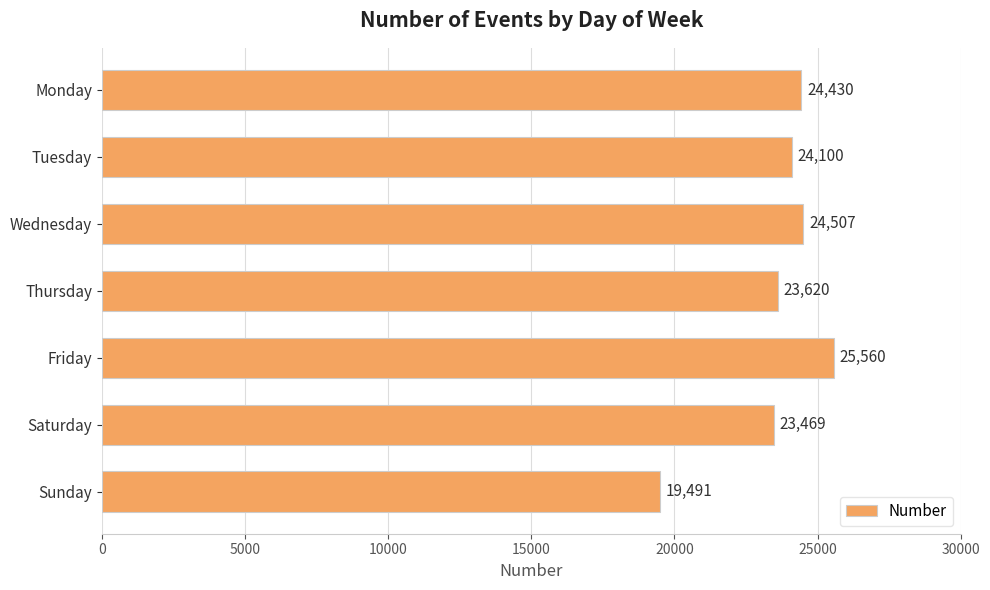

List the labels in order of value, largest first.

Friday, Wednesday, Monday, Tuesday, Thursday, Saturday, Sunday